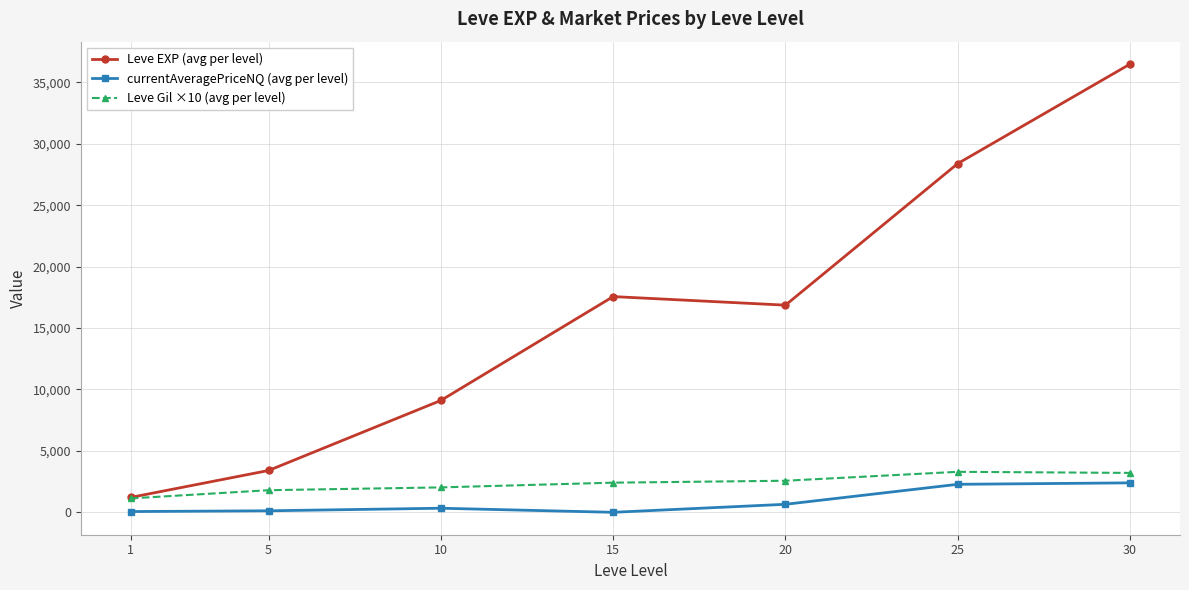

What is the sum of the currentAveragePriceNQ (avg per level) values at 10 and 1?

394.2